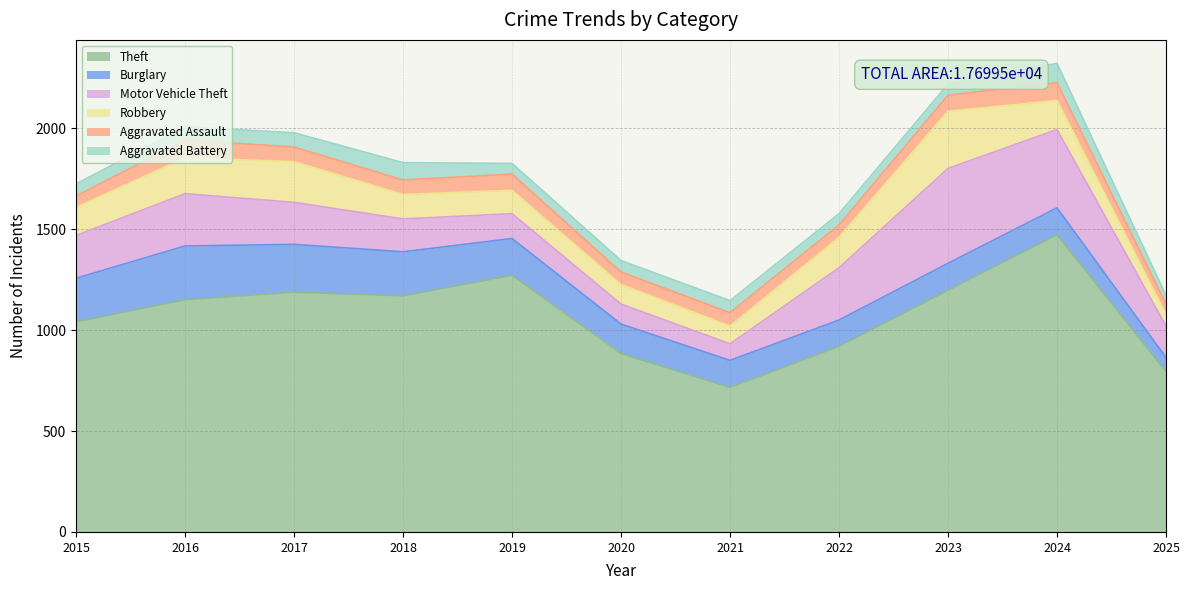

Is the value of Robbery at 2021 greater than the value of Burglary at 2015?

No